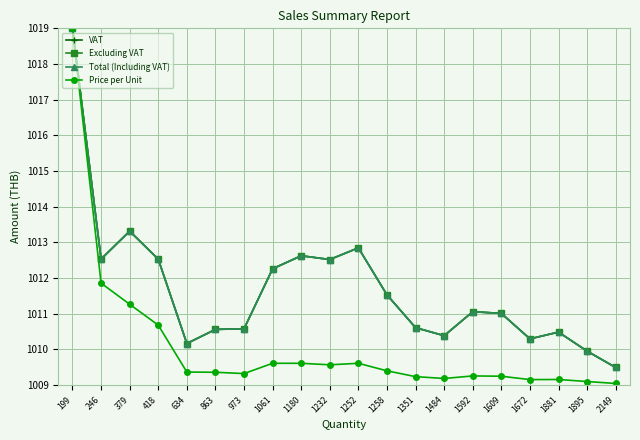

What is the difference between the Excluding VAT values at 1592 and 1252?

1.8